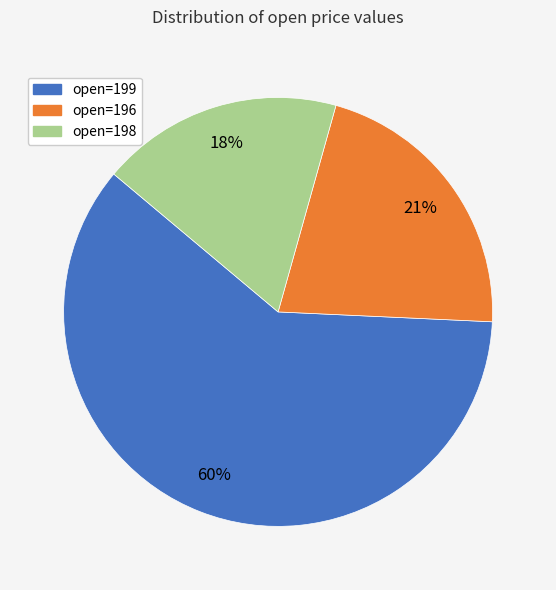

Does any single category account for the majority?

Yes